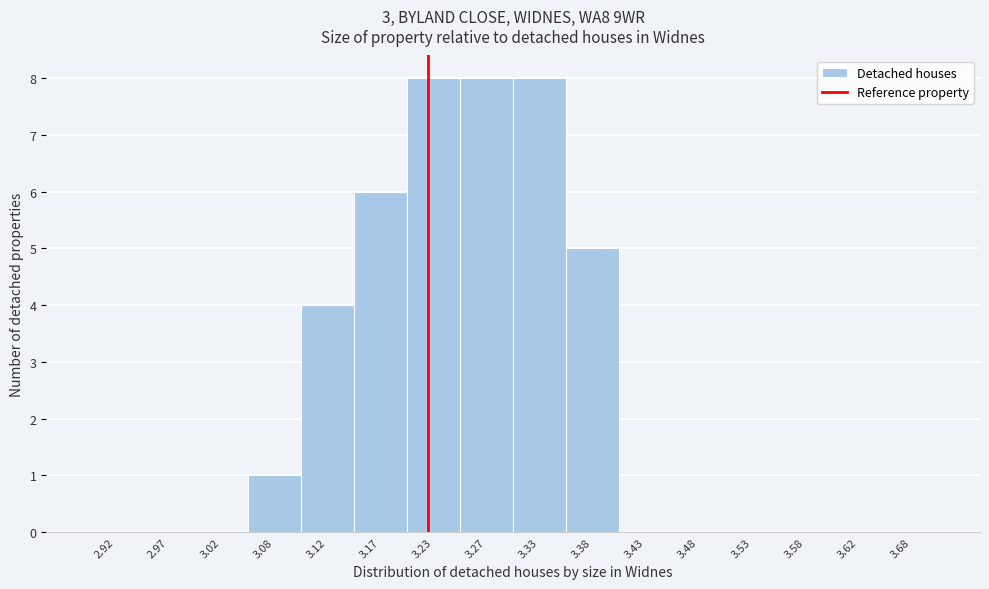

Reading left to right, list every bar in this chart as the range it spans on the x-axis followed by its height. The values are not printed on the chart, so give them approximately, as read against the axis.

2.90 to 2.95: 0
2.95 to 3.00: 0
3.00 to 3.05: 0
3.05 to 3.10: 1
3.10 to 3.15: 4
3.15 to 3.20: 6
3.20 to 3.25: 8
3.25 to 3.30: 8
3.30 to 3.35: 8
3.35 to 3.40: 5
3.40 to 3.45: 0
3.45 to 3.50: 0
3.50 to 3.55: 0
3.55 to 3.60: 0
3.60 to 3.65: 0
3.65 to 3.70: 0